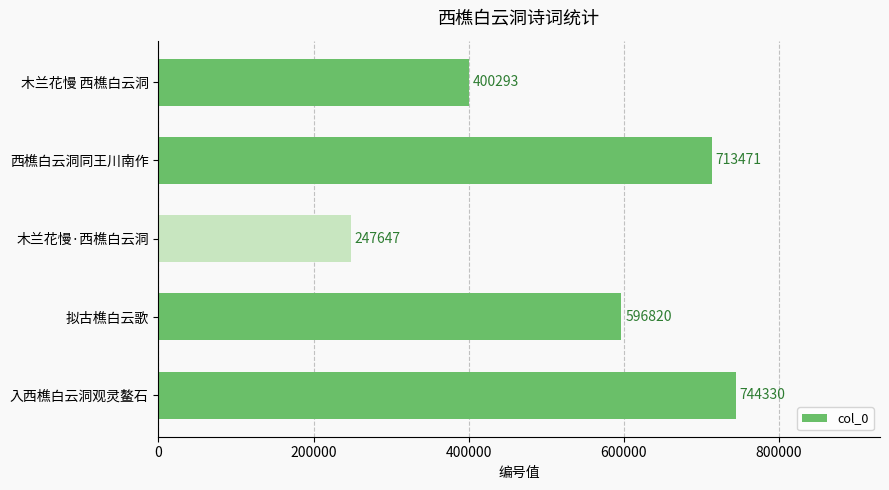

Is it true that the value at 木兰花慢·西樵白云洞 is 381317?

False